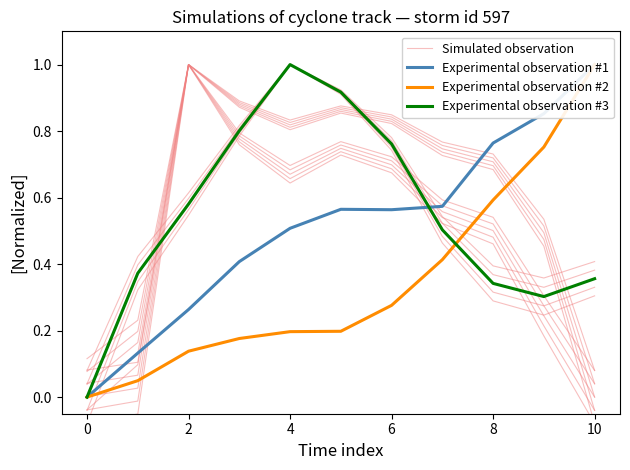

How many lines are shown in the chart?

4